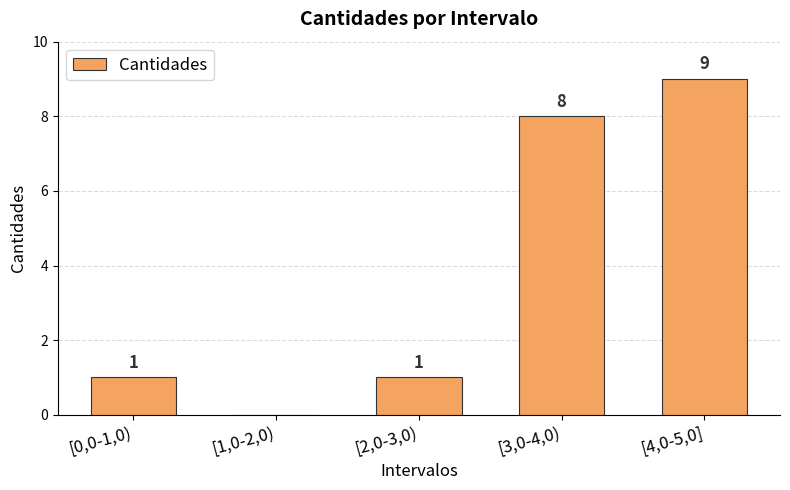

True or false: the data shows 12 at [3,0-4,0).

False